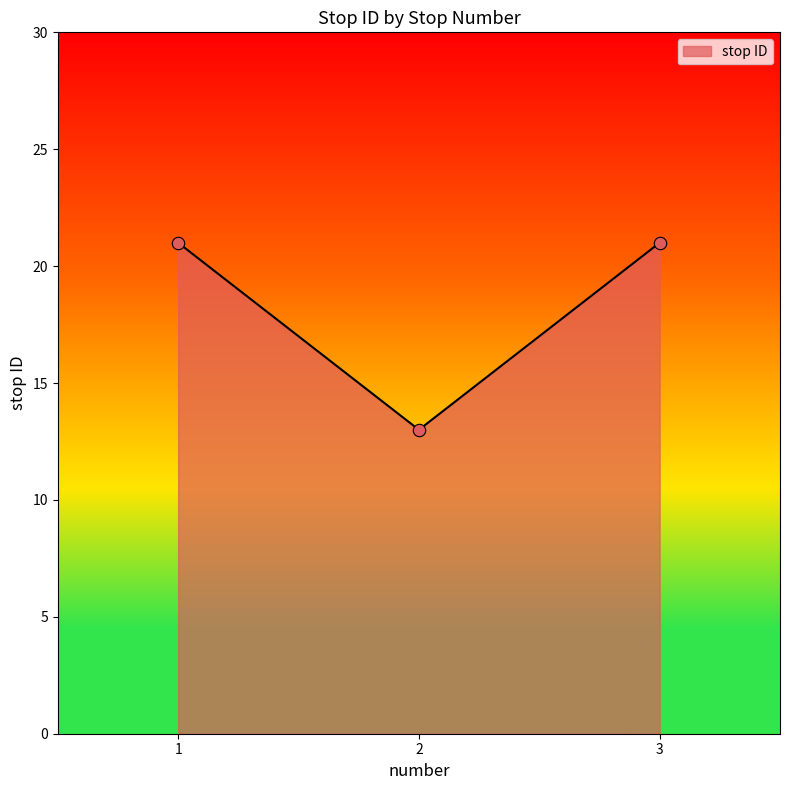

What is the change in value from 2 to 3?

+8